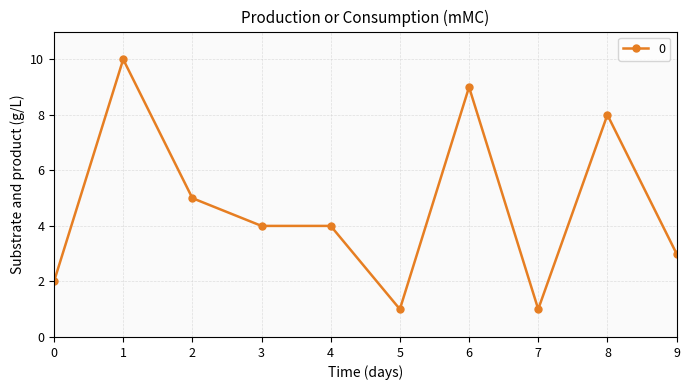

Where is the first local maximum?

1